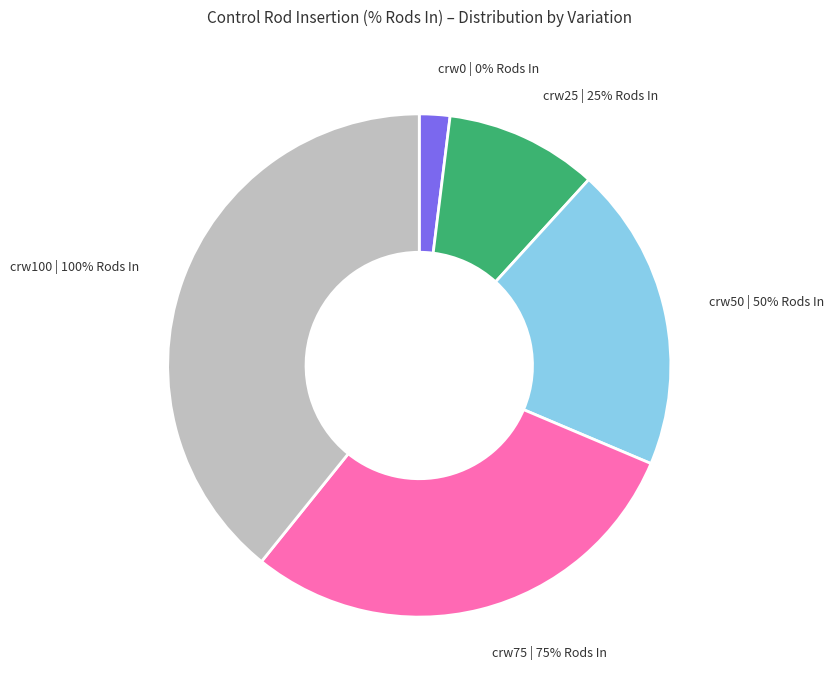

Is it true that crw0 (0%) is 12% of the pie?

False